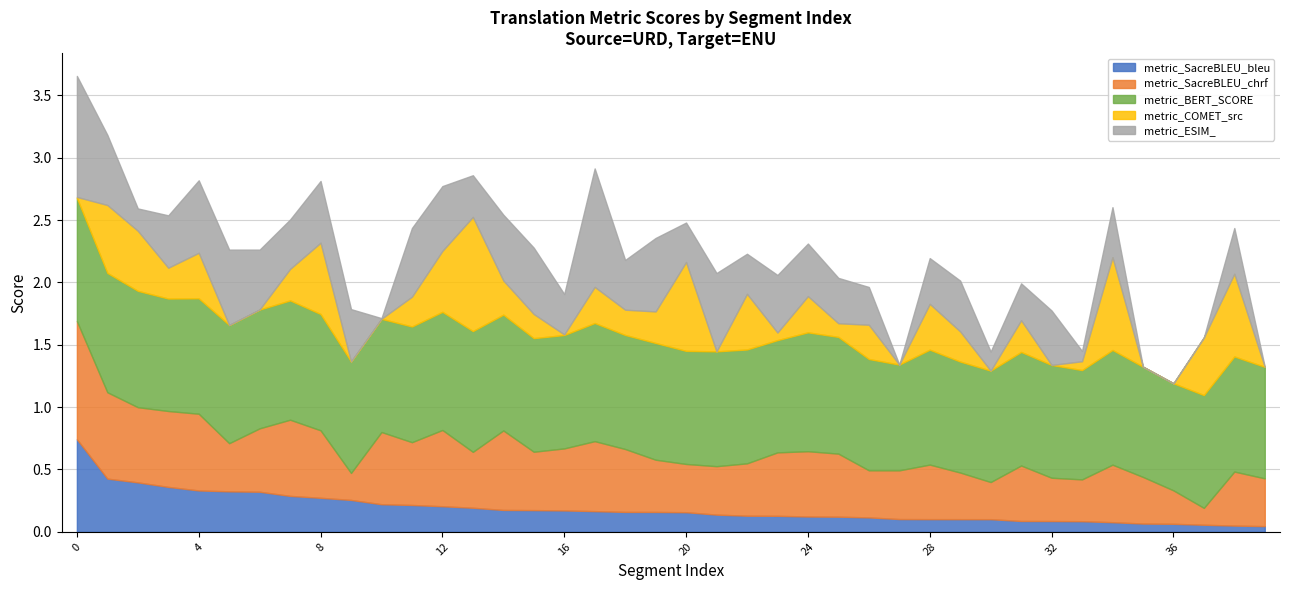

The metric_SacreBLEU_bleu series shows 0.1 at 32. True or false?

True